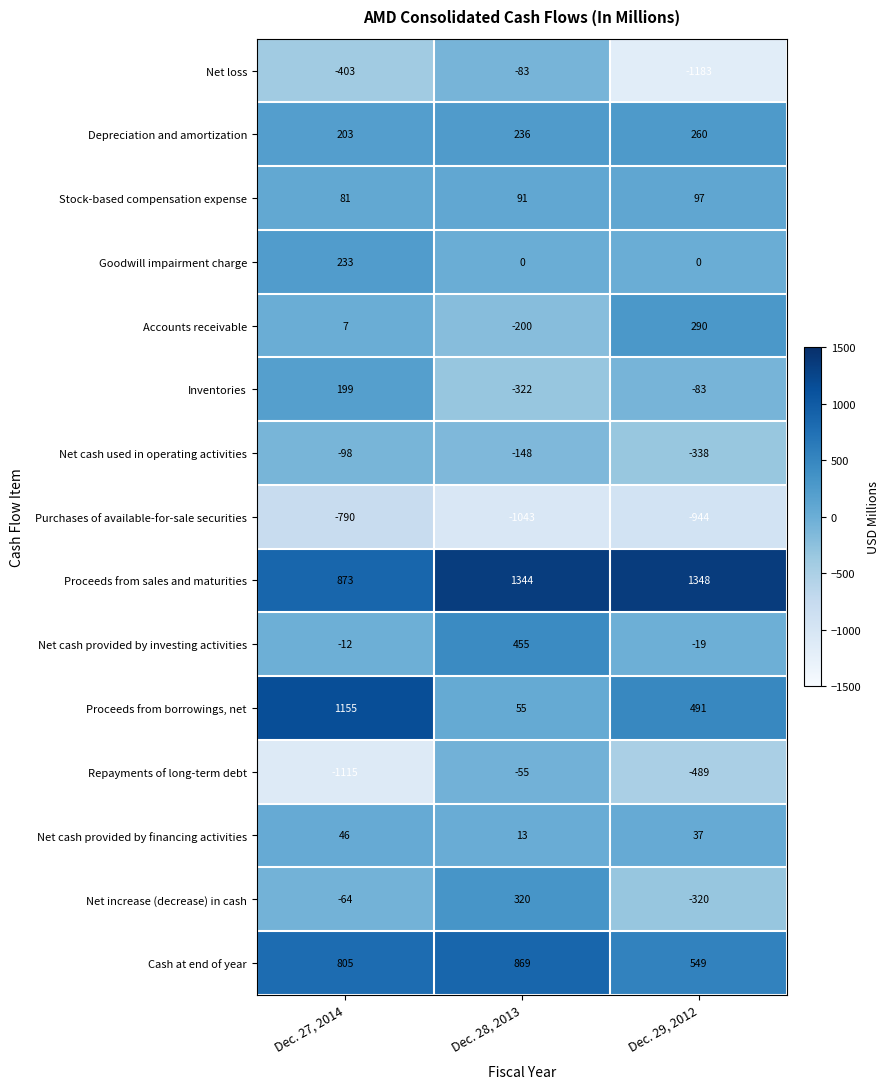

At which label is Net cash used in operating activities closest to -218?

Dec. 28, 2013